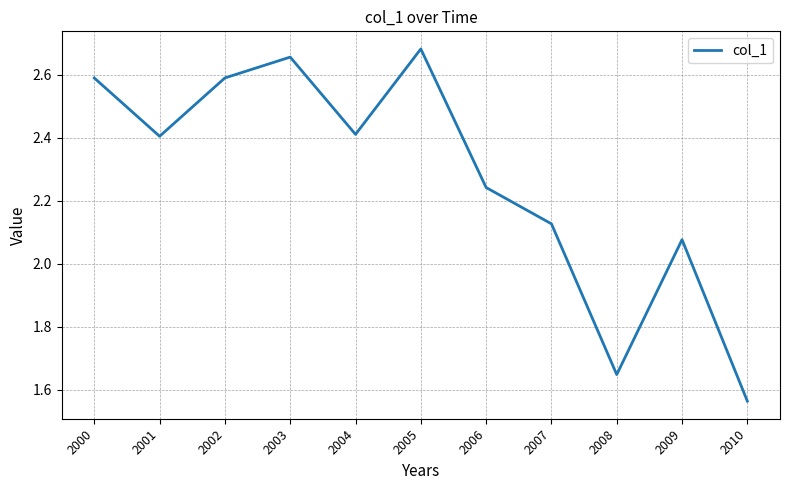

What is the difference between the values at 2001 and 2000?

0.2